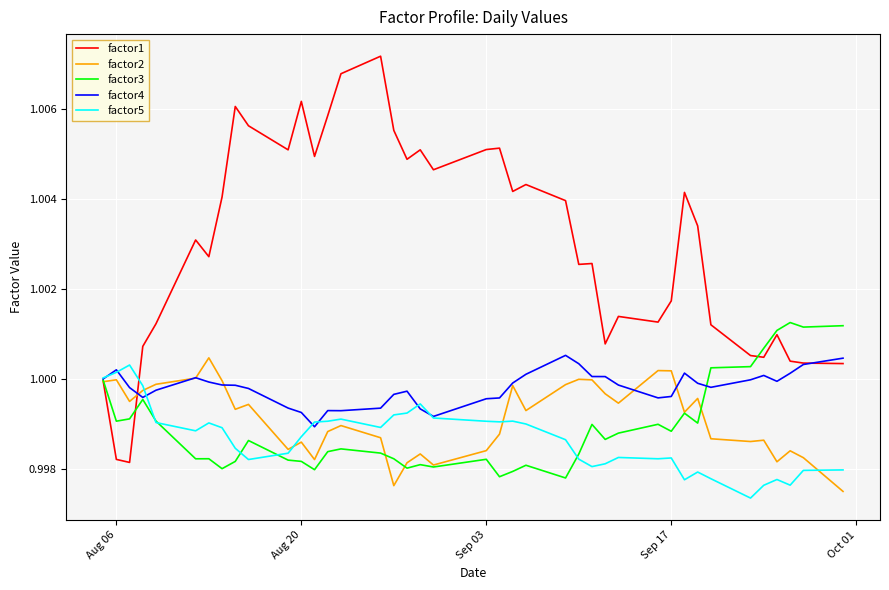

Which series has the largest range (max minus min)?

factor1